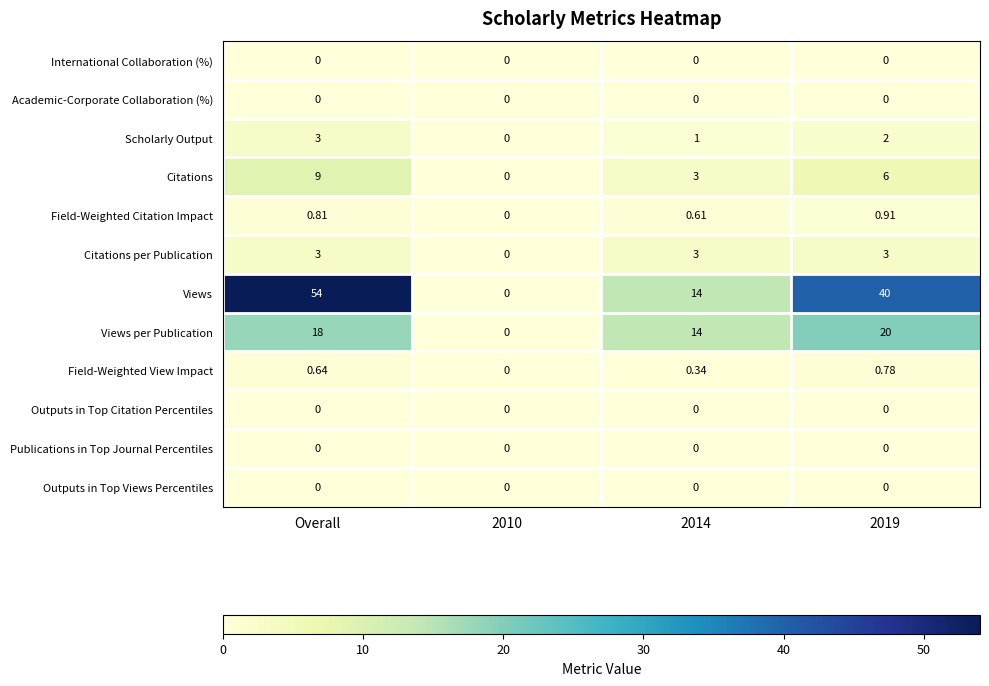

What is the maximum value shown in the chart?

54.0